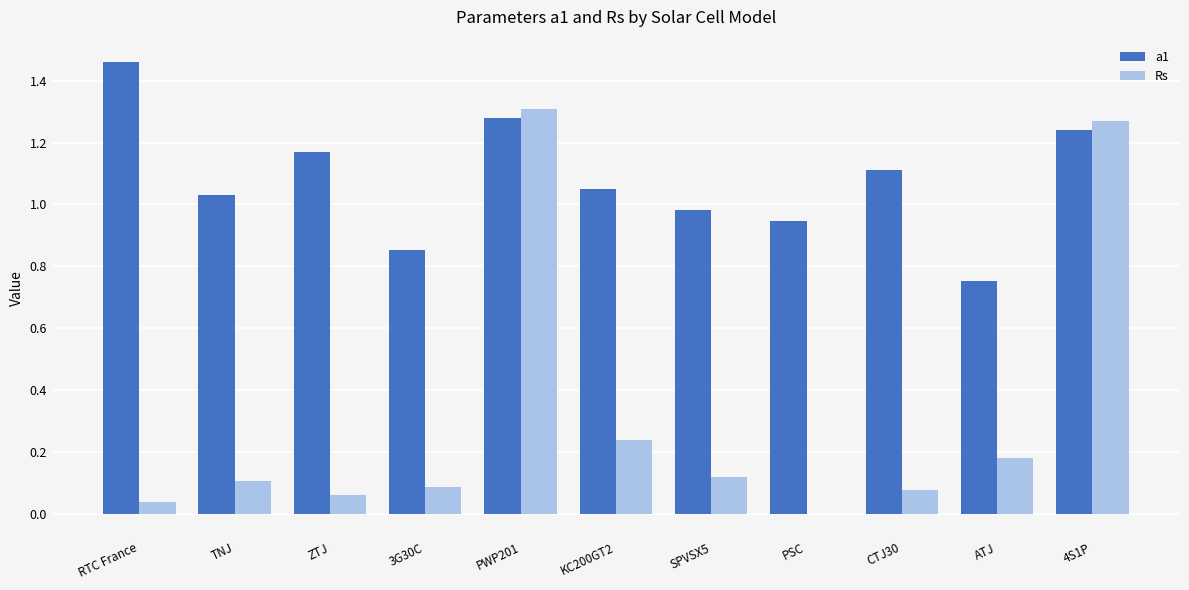

Which series changed the most between RTC France and TNJ?

a1